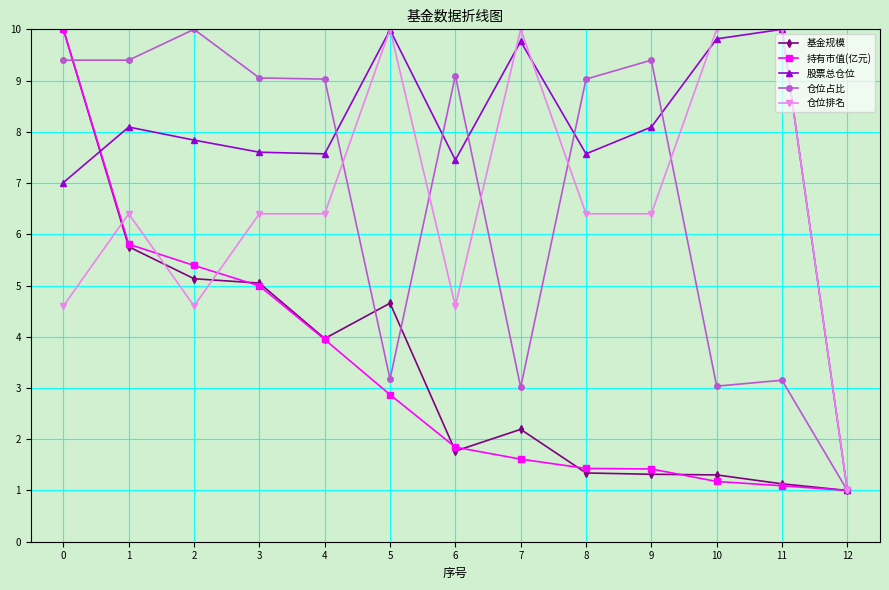

What is the difference between the 持有市值(亿元) values at 8 and 11?

0.3